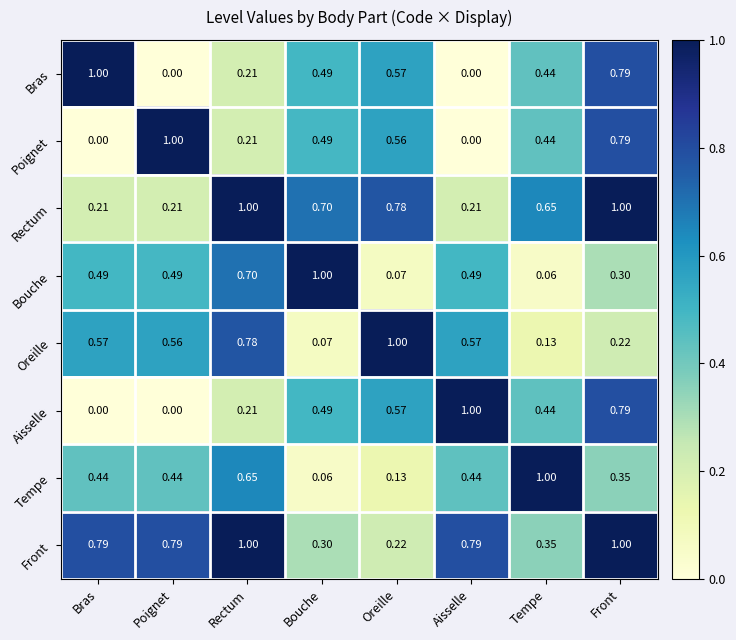

Between Rectum and Bouche, which series saw the biggest shift?

Oreille